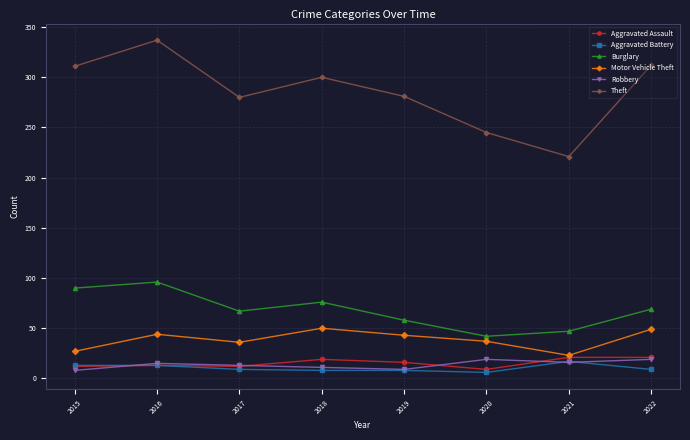

What is the value of the Aggravated Assault point at the 7th from the left?

21